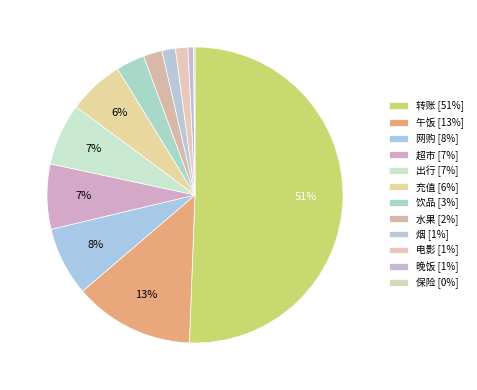

Count the number of slices in the pie.

12